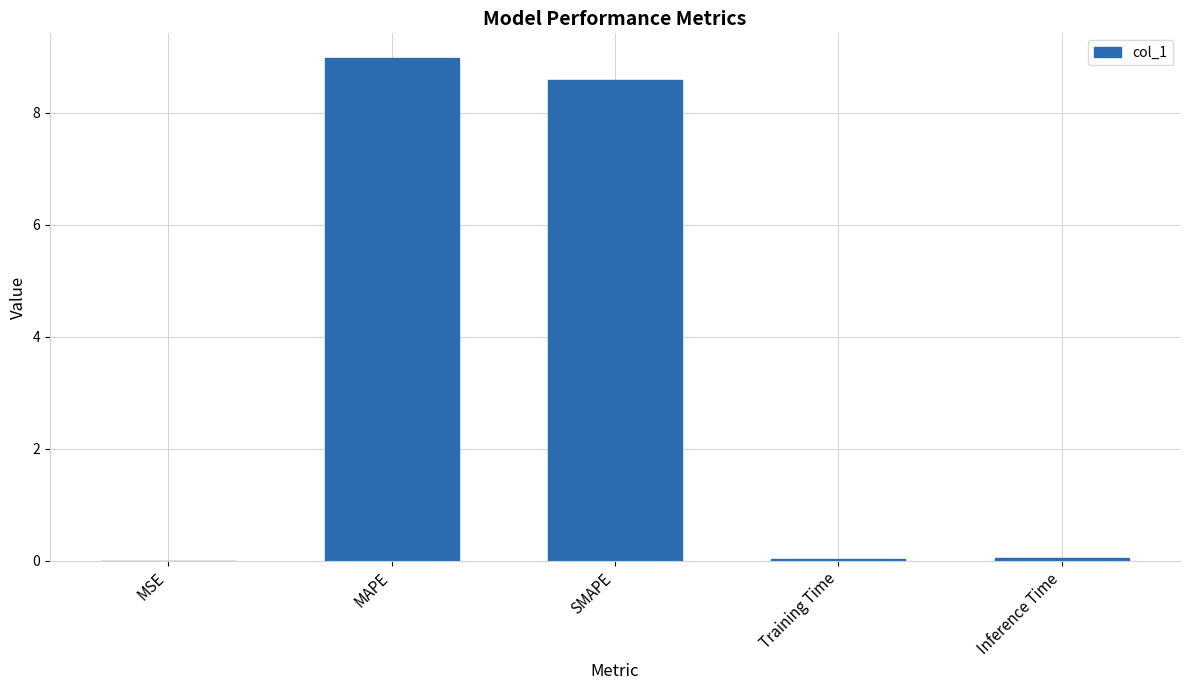

Between MAPE and Training Time, which is larger?

MAPE